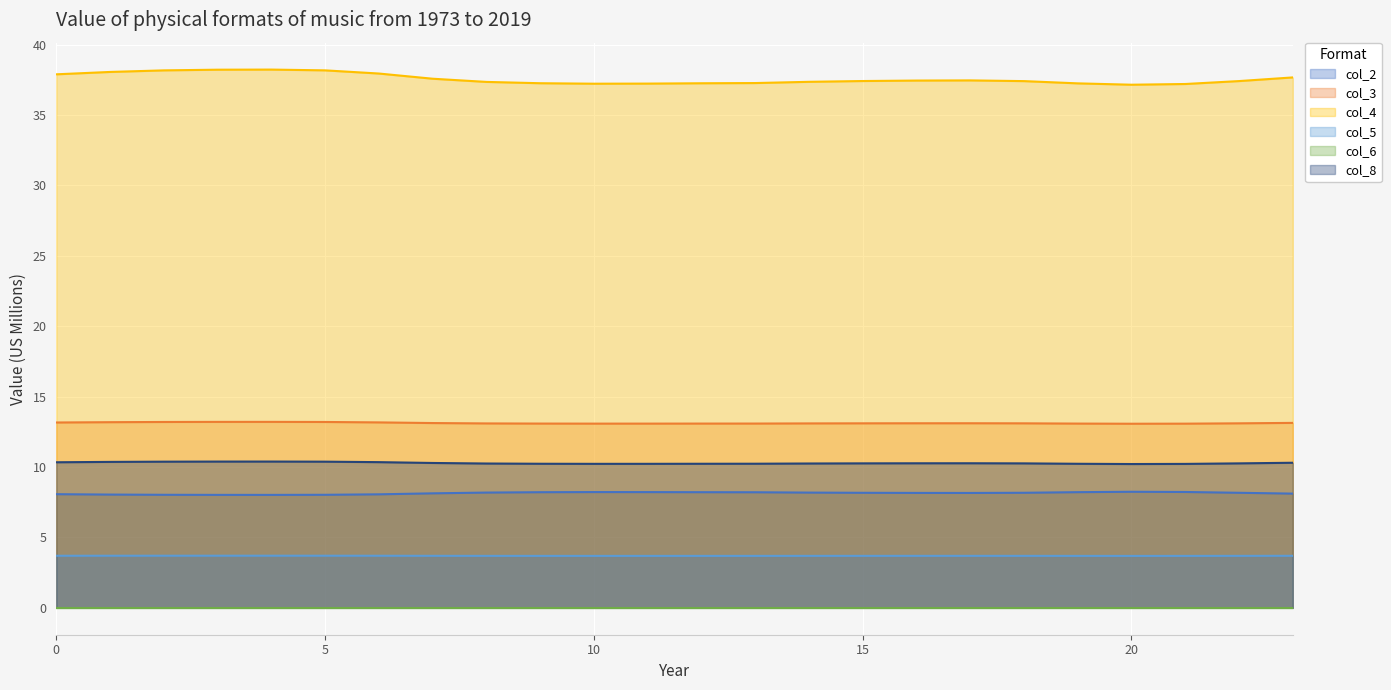

Which series has the largest total across all categories?

col_4